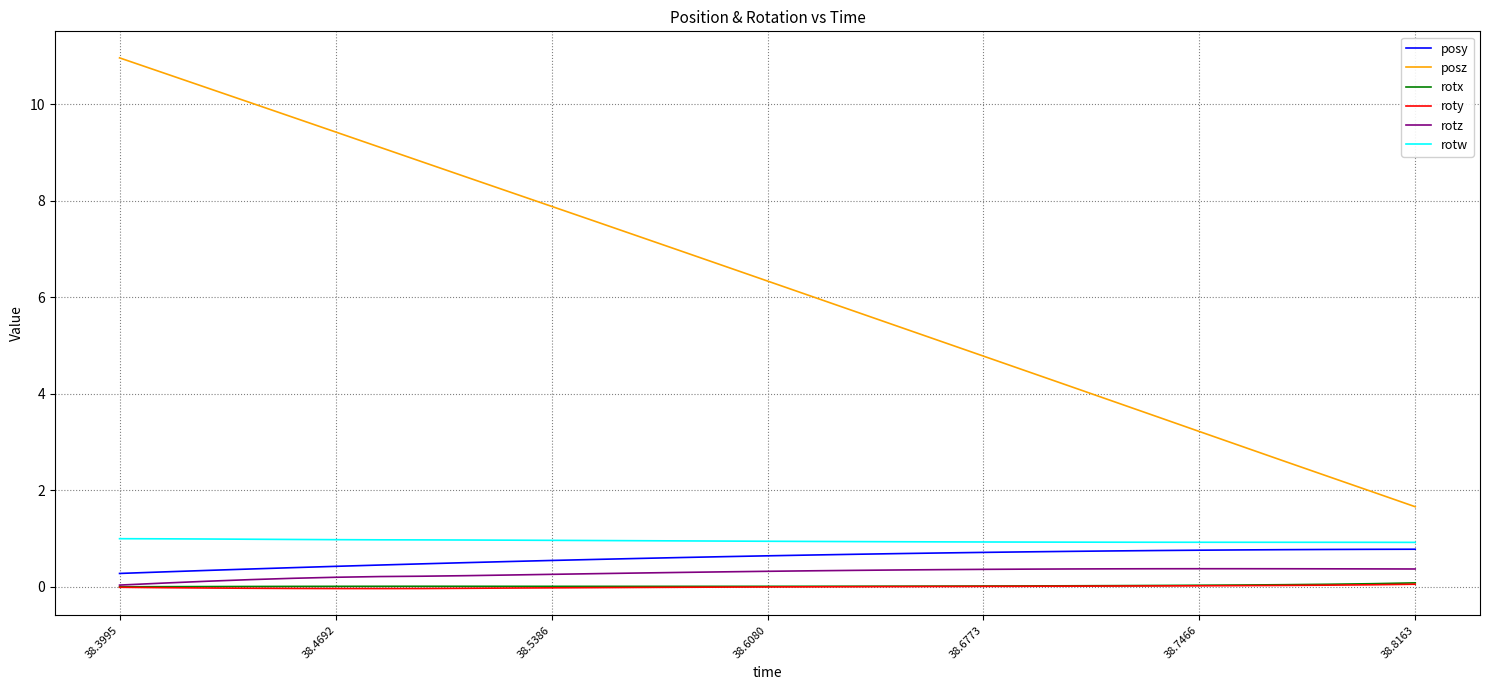

Which series has the largest range (max minus min)?

posz